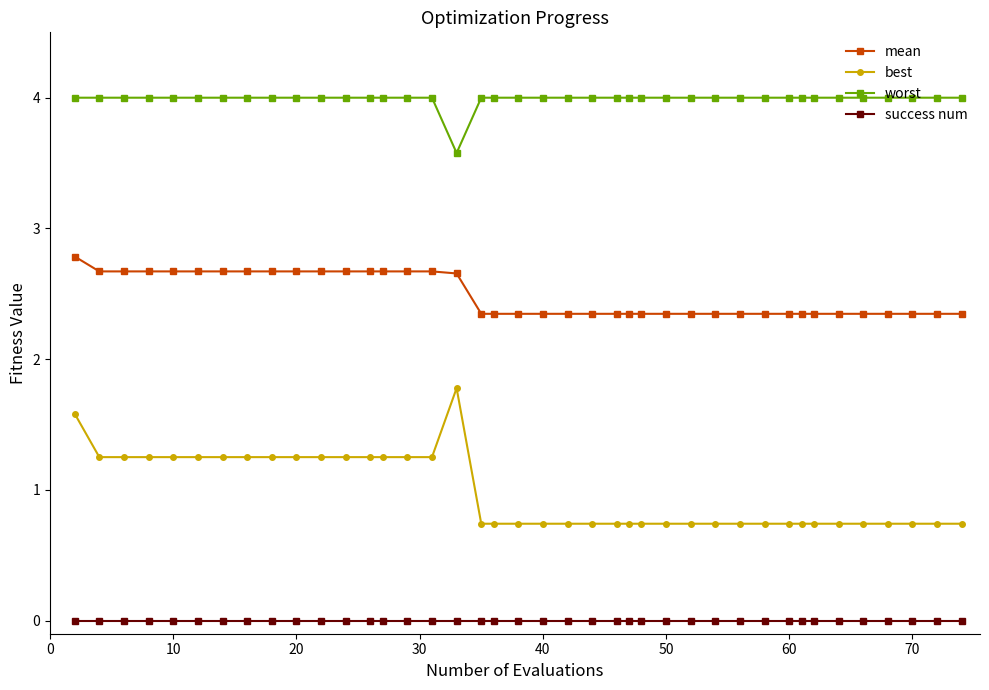

Is this an area chart (filled region under the line)?

No